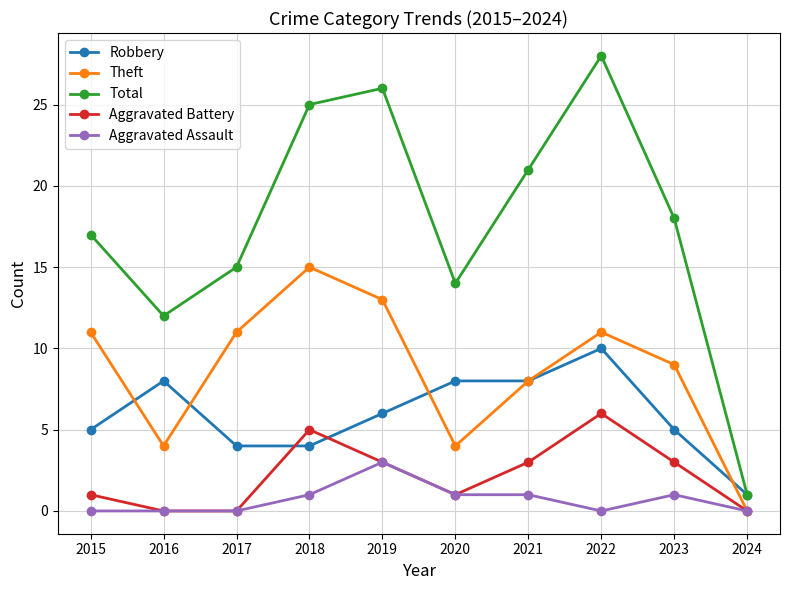

Reading right to left, list all the values displayed in this chart.

Robbery: 1	5	10	8	8	6	4	4	8	5
Theft: 0	9	11	8	4	13	15	11	4	11
Total: 1	18	28	21	14	26	25	15	12	17
Aggravated Battery: 0	3	6	3	1	3	5	0	0	1
Aggravated Assault: 0	1	0	1	1	3	1	0	0	0